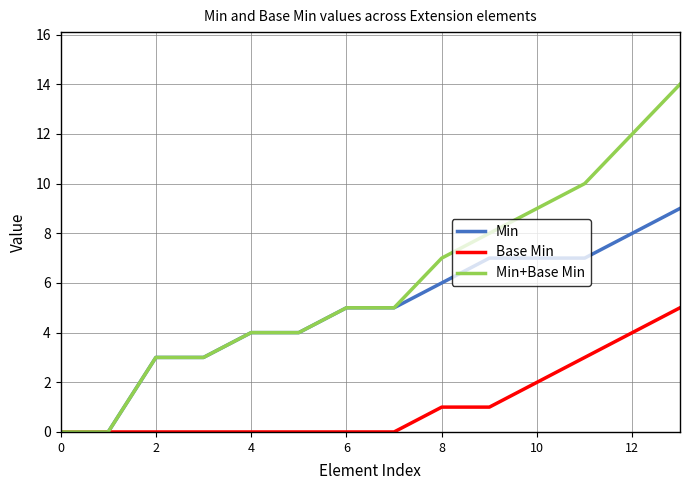

What are all the series names shown in the legend?

Min, Base Min, Min+Base Min